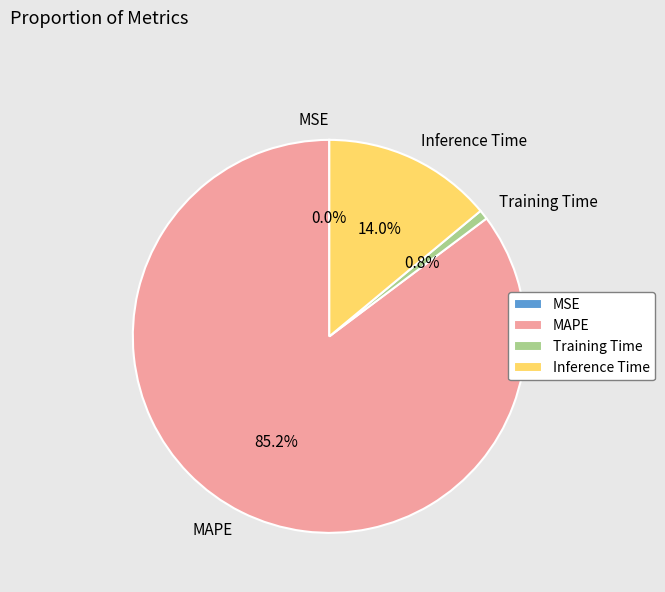

Is the sum of Inference Time and MAPE greater than half?

Yes